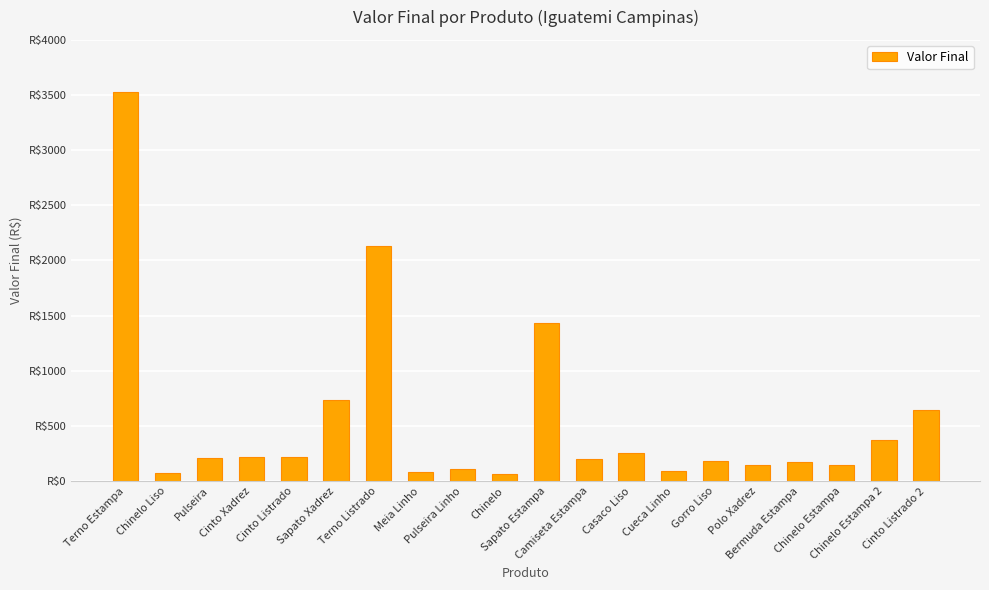

The value at Chinelo is 13. True or false?

False